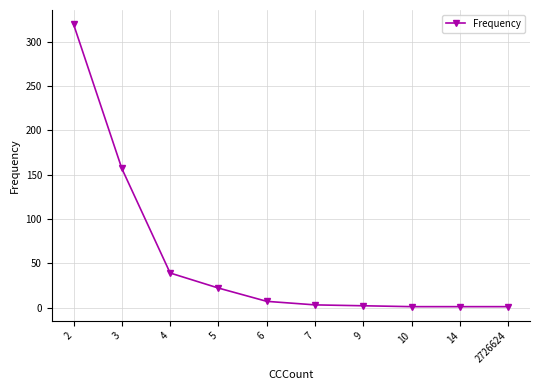

What is the maximum value shown in the chart?

320